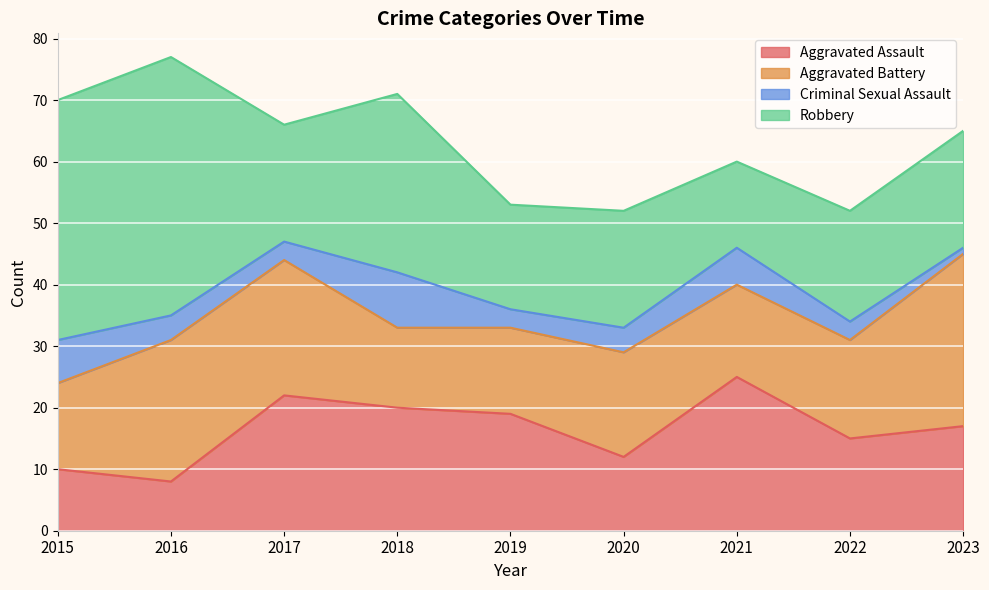

Which label corresponds to the smallest value in the chart?

2023